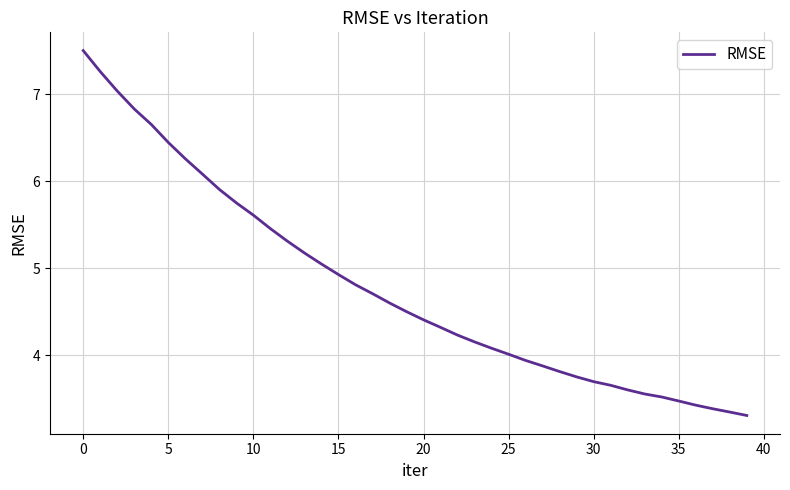

What is the smallest value displayed?

3.3